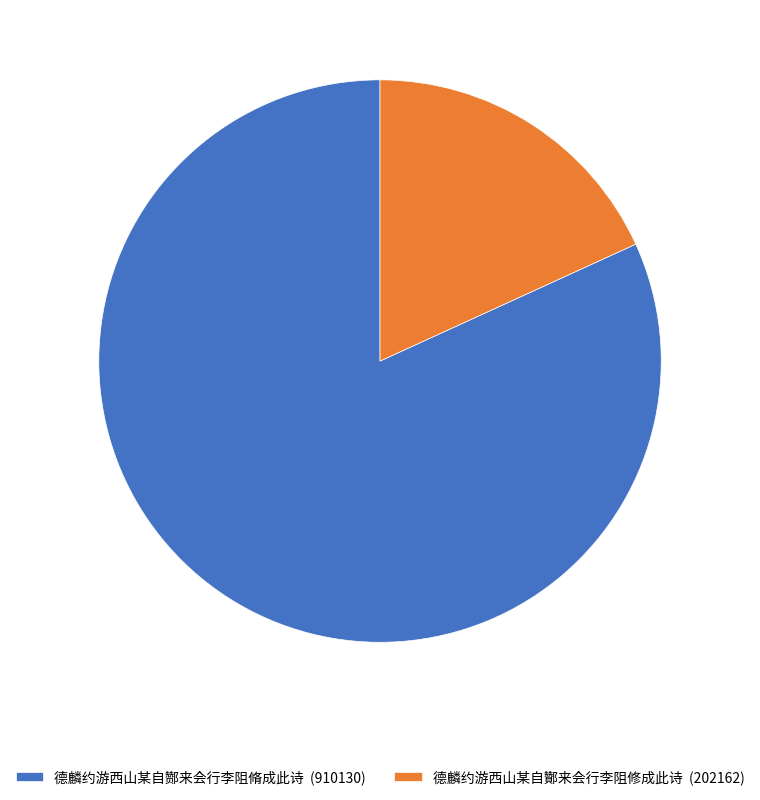

Do 德麟约游西山某自酂来会行李阻脩成此诗 (910130) and 德麟约游西山某自酇来会行李阻修成此诗 (202162) together represent more than half of the pie?

Yes